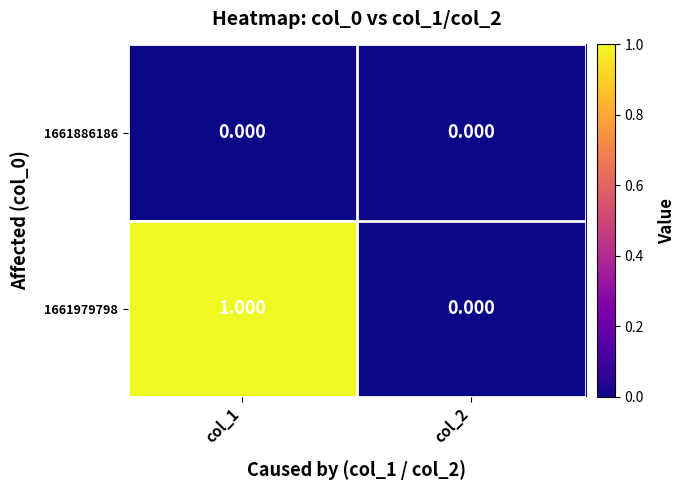

At which category is the sum across all series the highest?

col_1